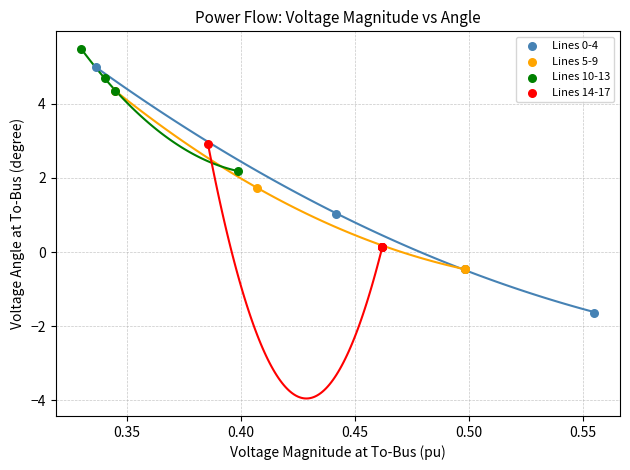

Which series reaches the maximum Y coordinate?

Lines 10-13